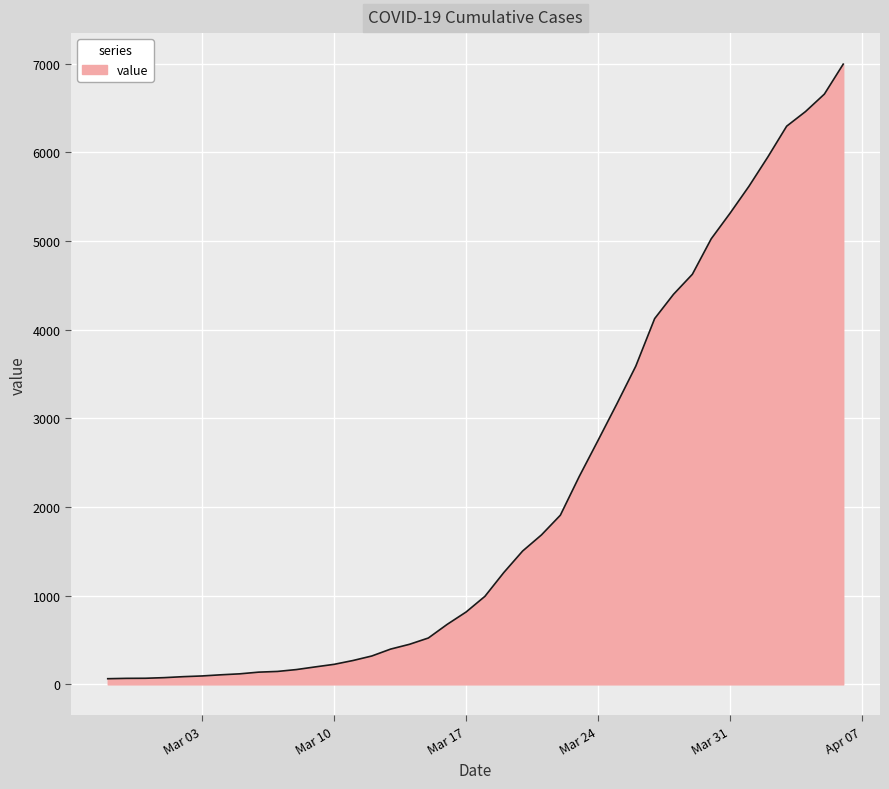

What is the maximum value shown in the chart?

6995